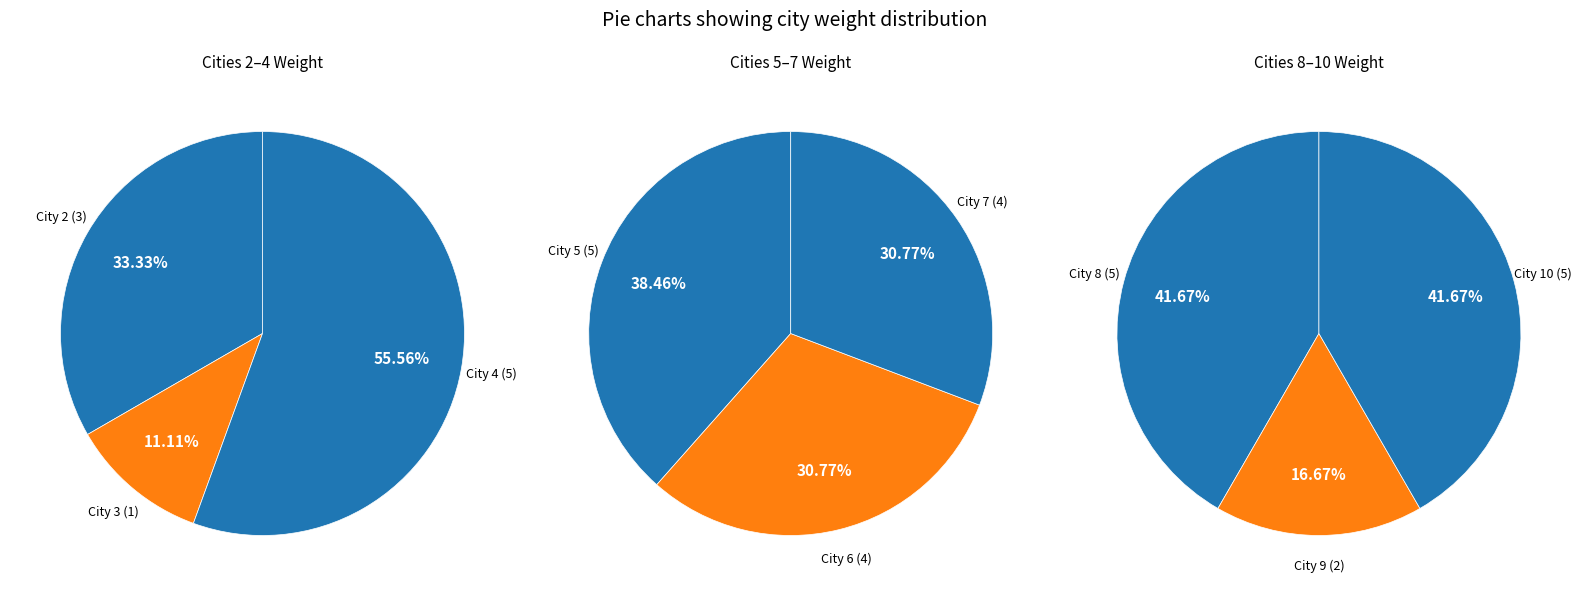

What is the change in value from 3 to 9?

+1